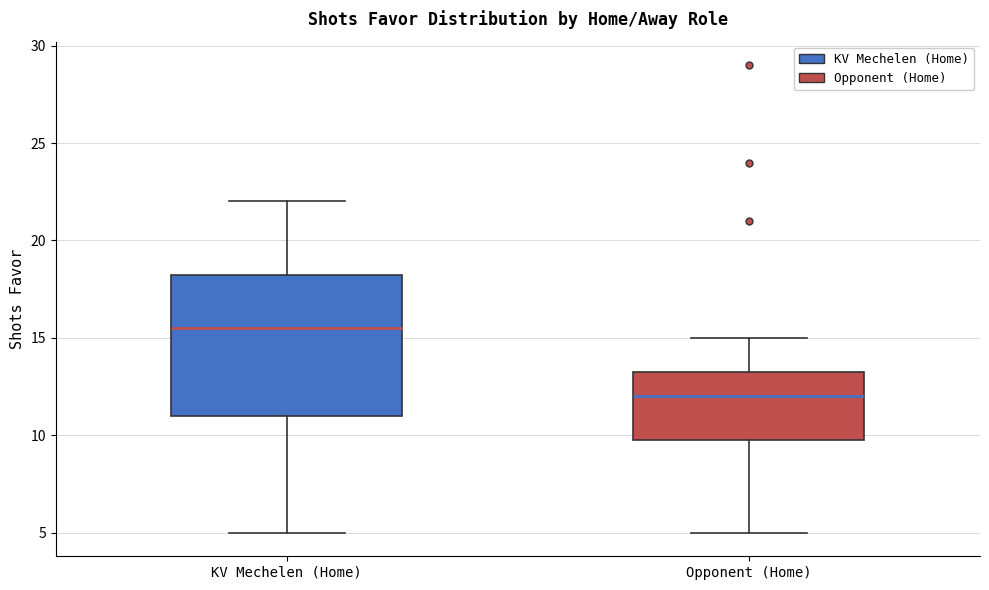

Comparing the boxes themselves (not the whiskers), which one is the tallest?

KV Mechelen (Home)